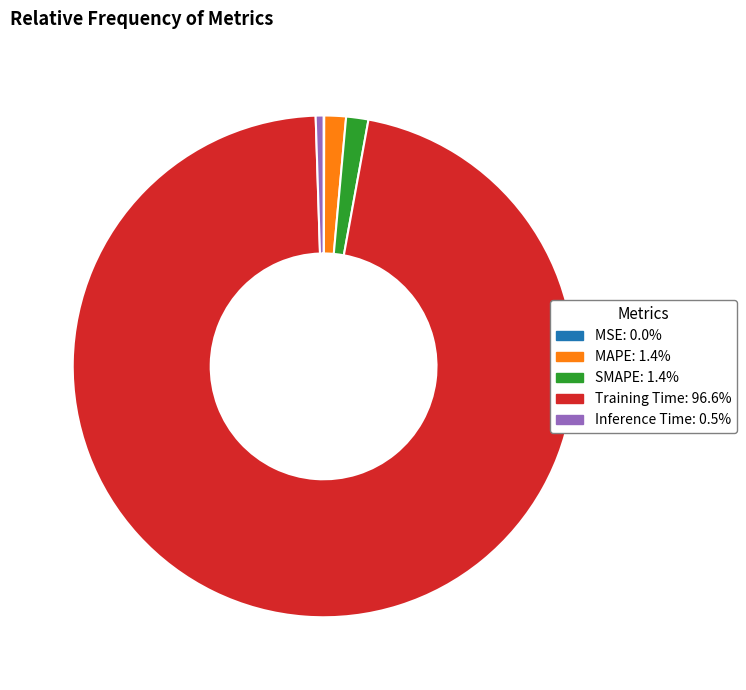

Which slice is the largest?

Training Time